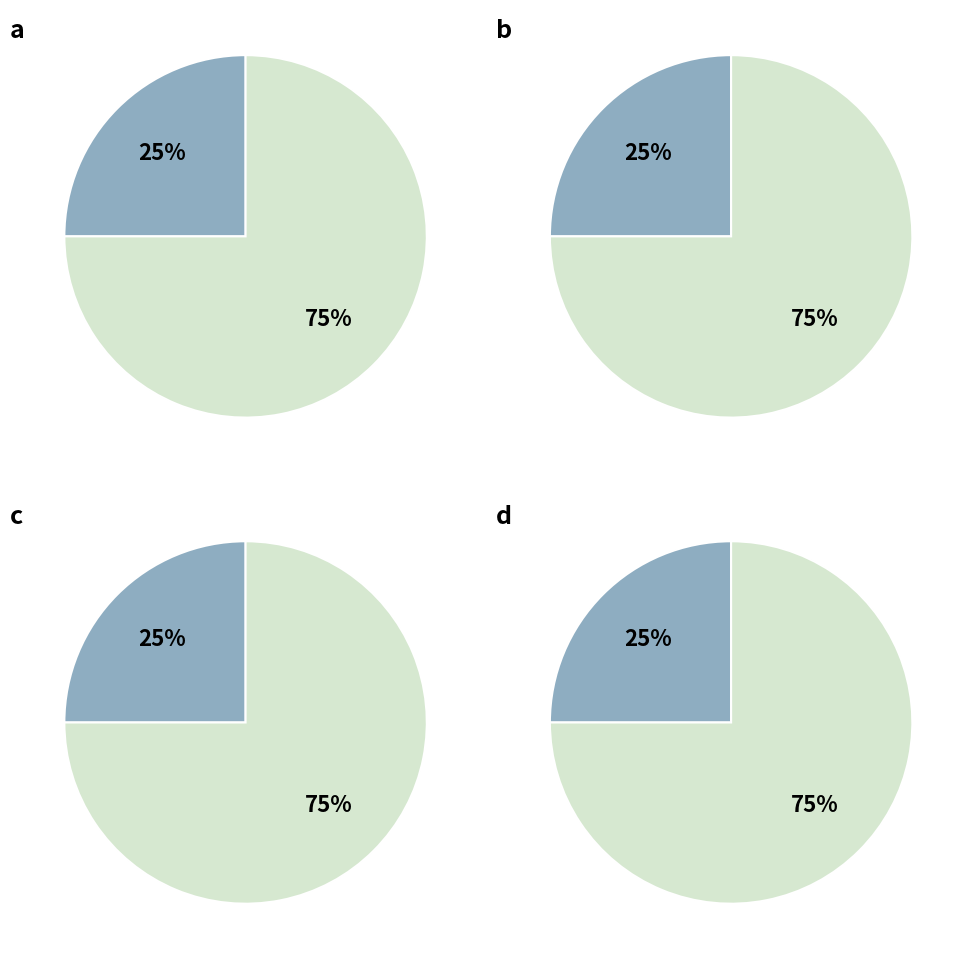

Do 75 and 25 together represent more than half of the pie?

Yes